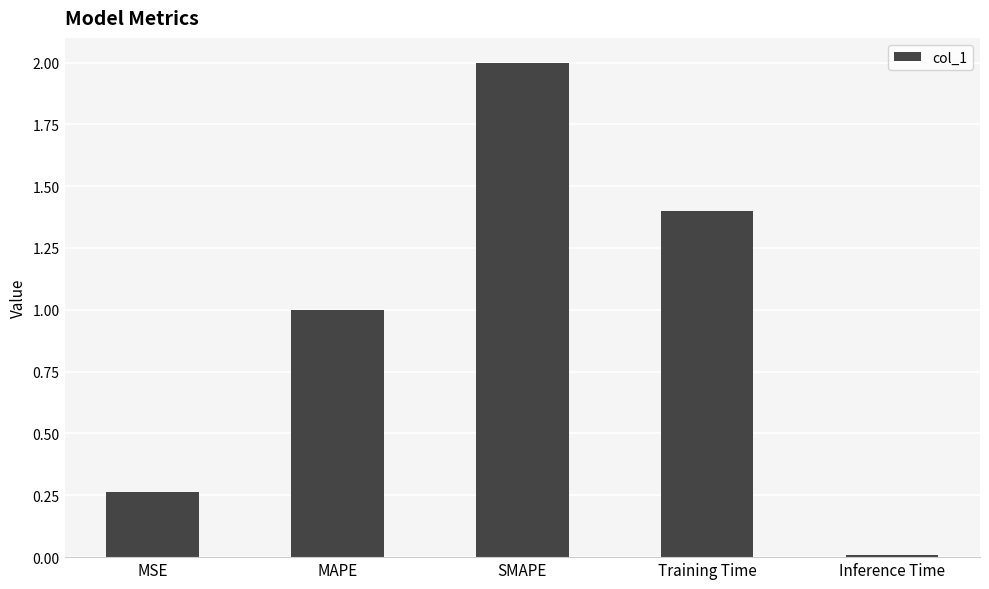

How many bars are there in total?

5